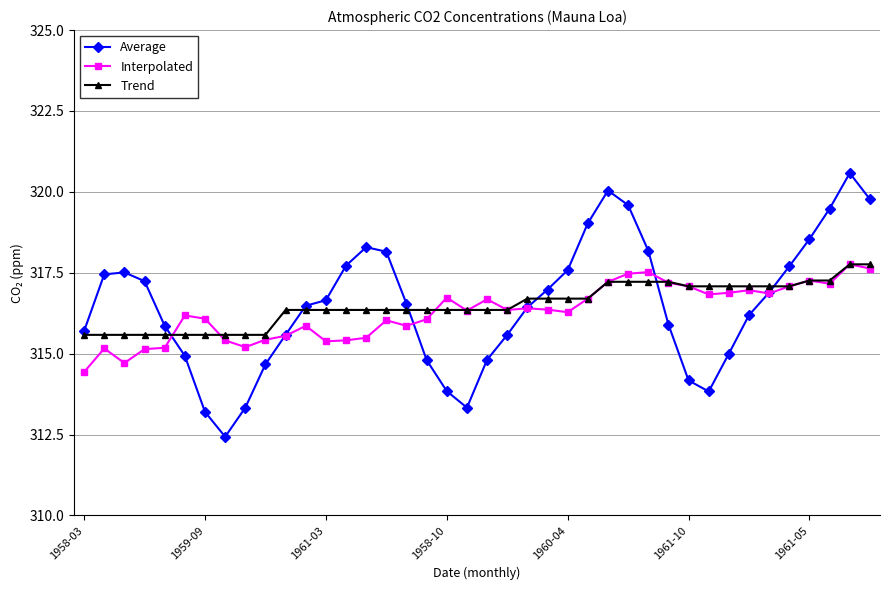

How many intersections are there between Average and Trend?

6